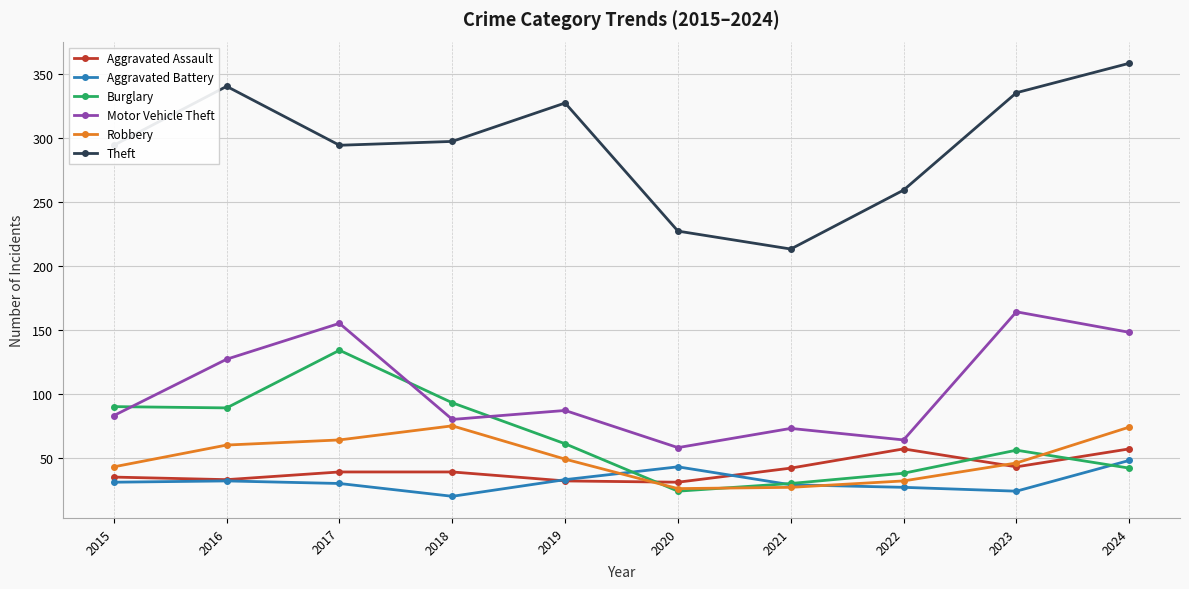

How many lines are shown in the chart?

6